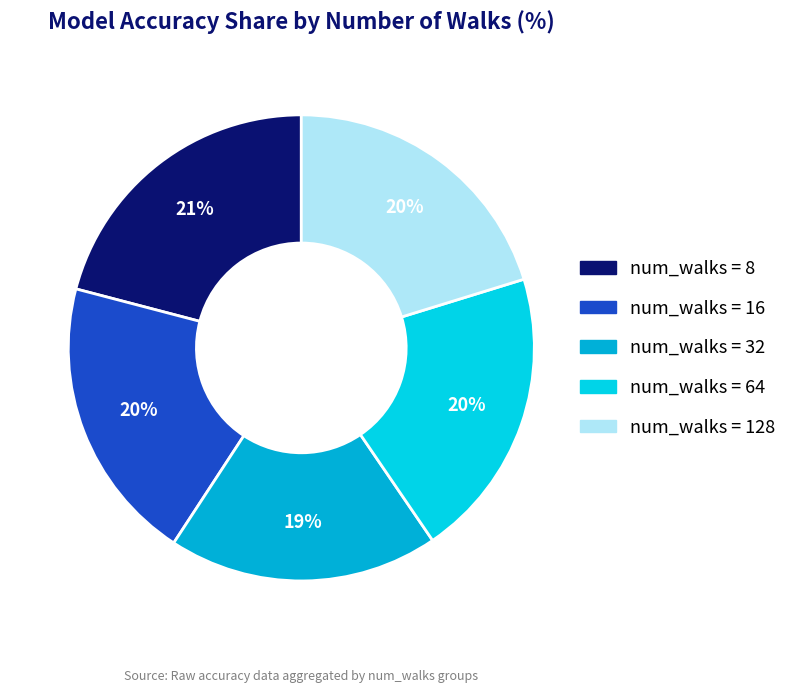

Count the number of slices in the pie.

5